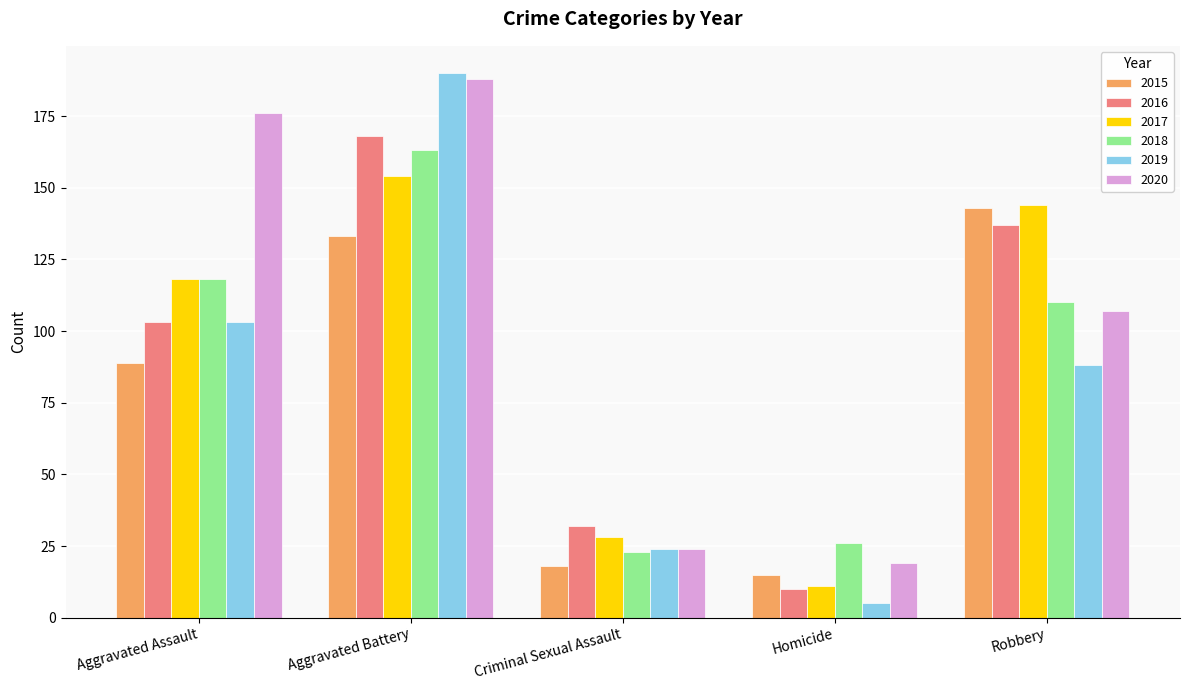

What is the label of the 5th bar from the left?

Robbery